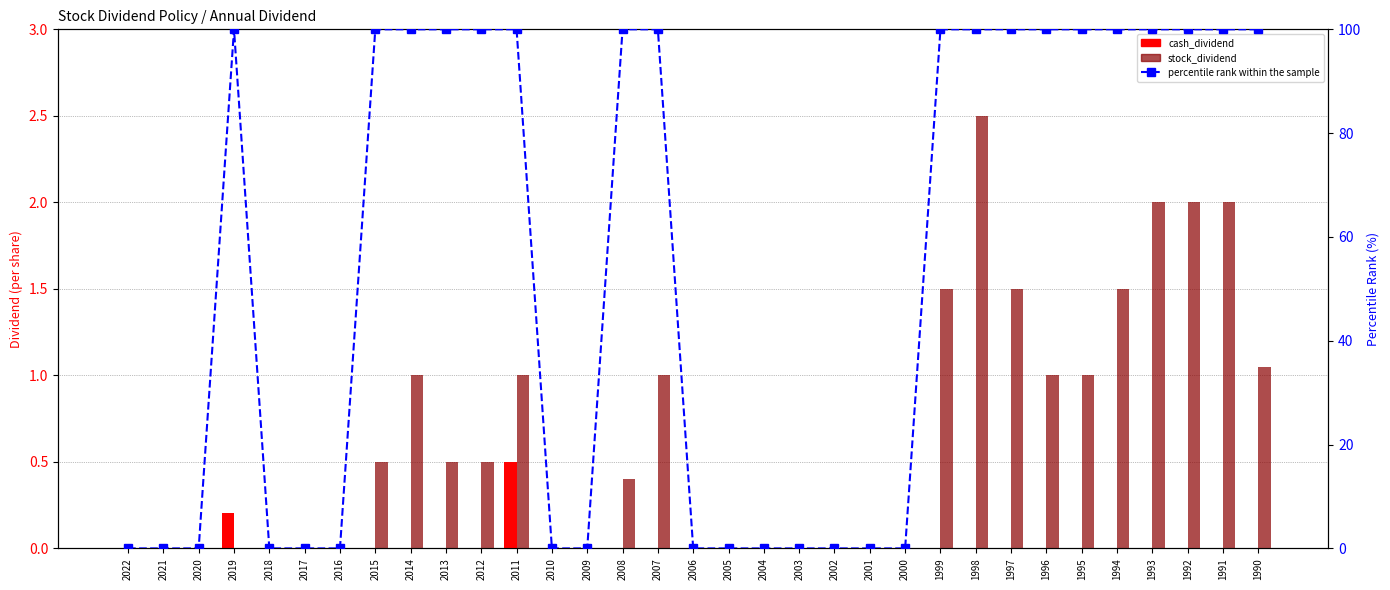

Reading left to right, list all the values displayed in this chart.

cash_dividend: 0.0	0.0	0.0	0.2	0.0	0.0	0.0	0.0	0.0	0.0	0.0	0.5	0.0	0.0	0.0	0.0	0.0	0.0	0.0	0.0	0.0	0.0	0.0	0.0	0.0	0.0	0.0	0.0	0.0	0.0	0.0	0.0	0.0
stock_dividend: 0.0	0.0	0.0	0.0	0.0	0.0	0.0	0.5	1.0	0.5	0.5	1.0	0.0	0.0	0.4	1.0	0.0	0.0	0.0	0.0	0.0	0.0	0.0	1.5	2.5	1.5	1.0	1.0	1.5	2.0	2.0	2.0	1.1
percentile rank within the sample: 0.0	0.0	0.0	100.0	0.0	0.0	0.0	100.0	100.0	100.0	100.0	100.0	0.0	0.0	100.0	100.0	0.0	0.0	0.0	0.0	0.0	0.0	0.0	100.0	100.0	100.0	100.0	100.0	100.0	100.0	100.0	100.0	100.0